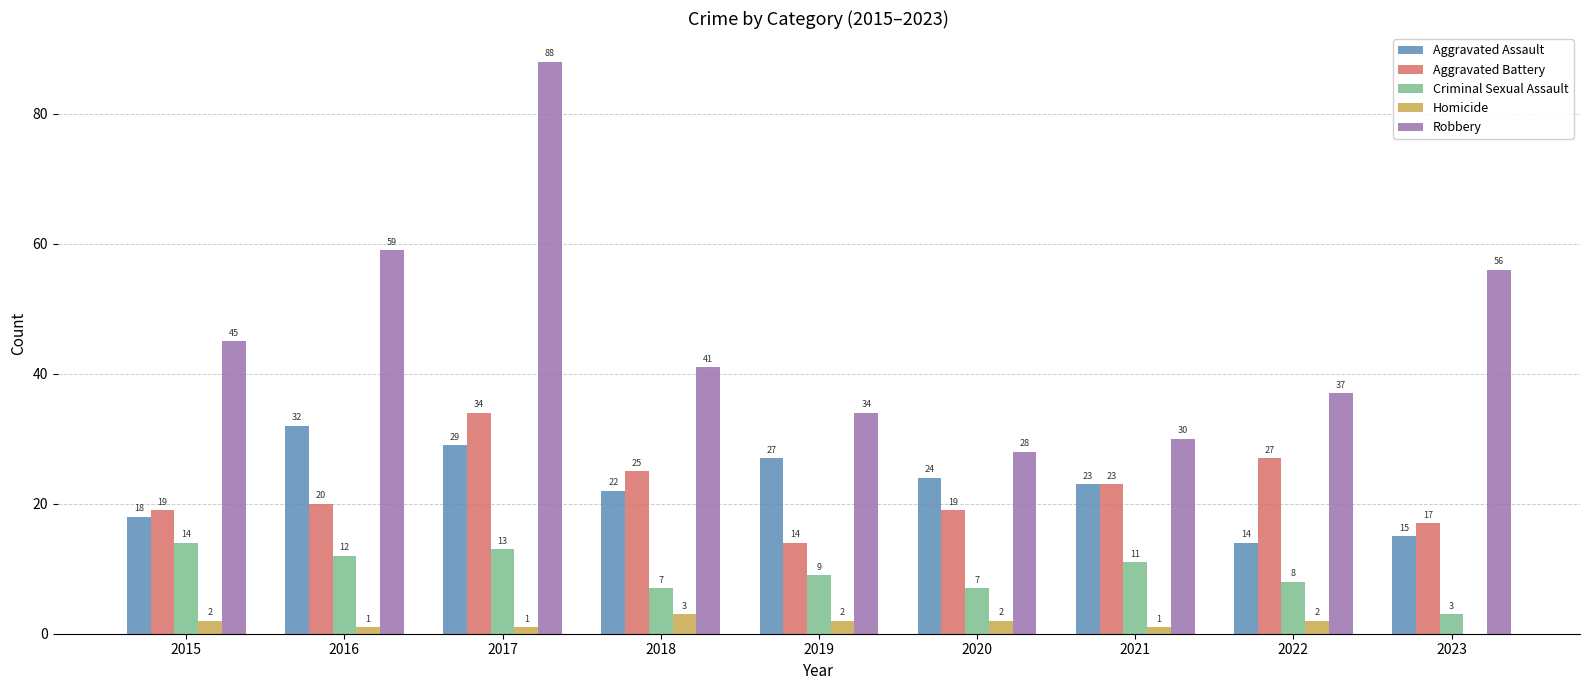

Between 2018 and 2020, which series saw the biggest shift?

Robbery